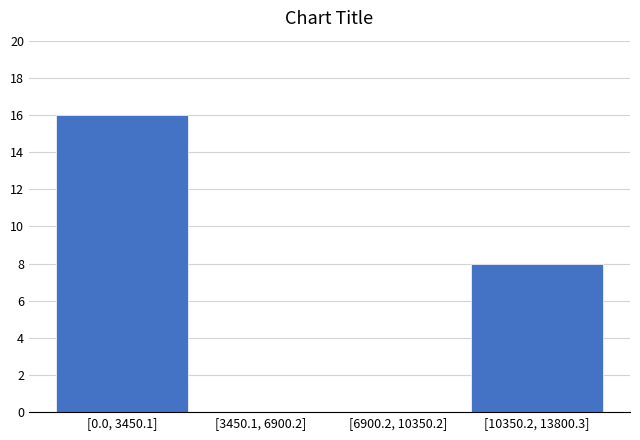

Reading left to right, transcribe all the data shown in this chart.

[0.0, 3450.1]=16	[3450.1, 6900.2]=0	[6900.2, 10350.2]=0	[10350.2, 13800.3]=8